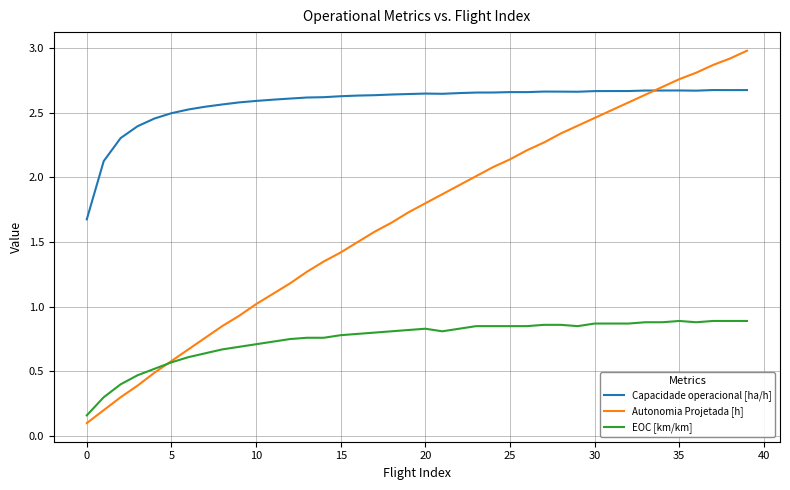

Which series has the largest total across all categories?

Capacidade operacional [ha/h]